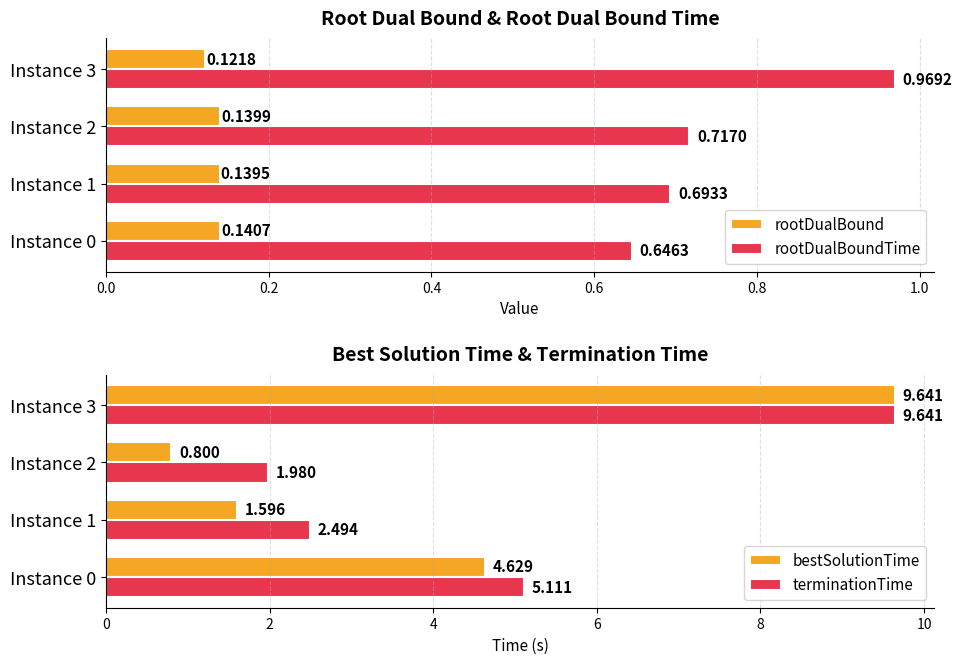

What is the average value of the bestSolutionTime series?

4.2